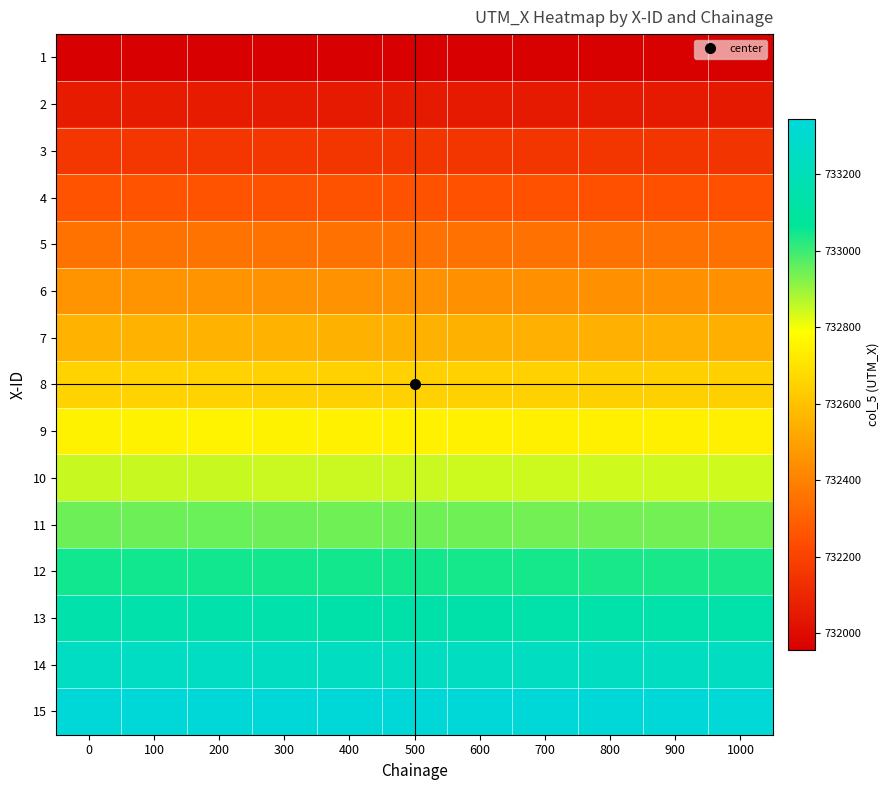

Rank the series at 700 from highest to lowest value.

15, 14, 13, 12, 11, 10, 9, 8, 7, 6, 5, 4, 3, 2, 1